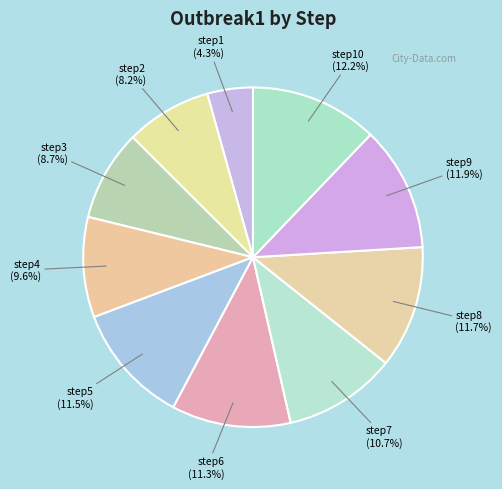

Is it true that step6 is 1% of the pie?

False